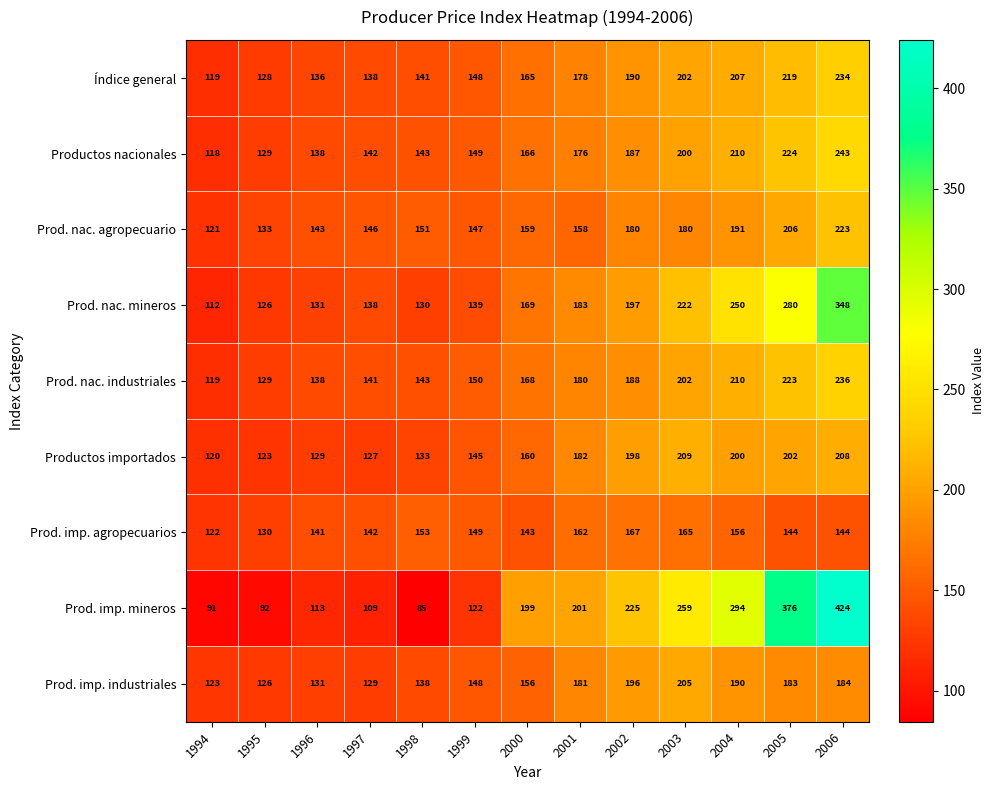

Count the number of data series in this chart.

9